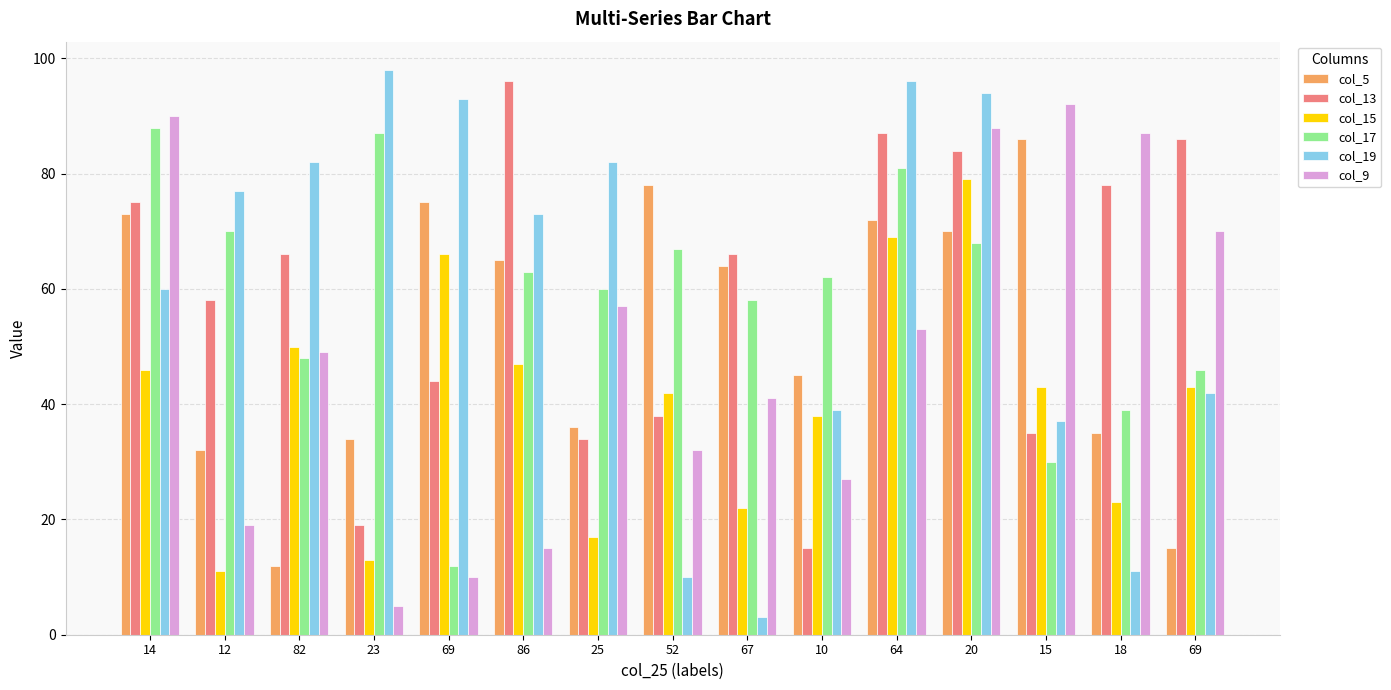

Which label corresponds to the largest value in the chart?

23